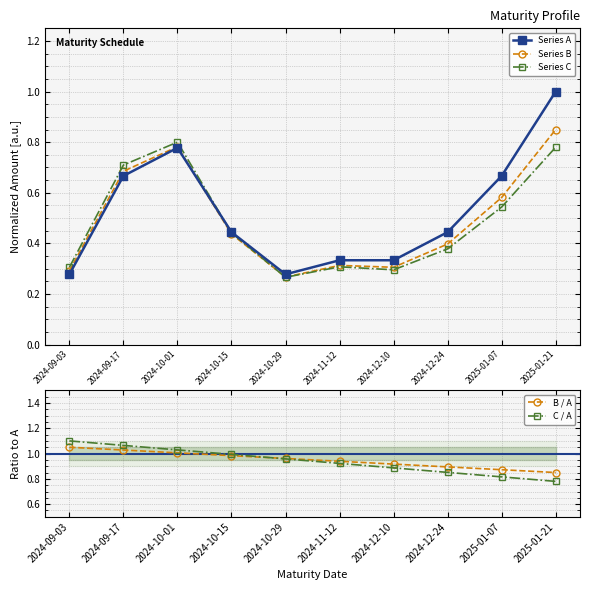

What is the minimum value for Series A?

0.3